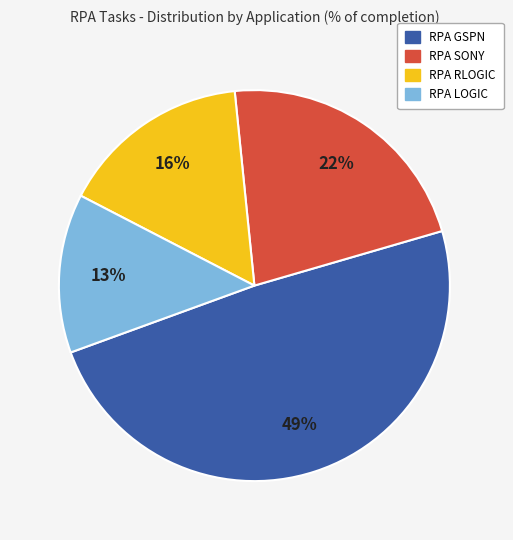

How many segments does this pie chart have?

4